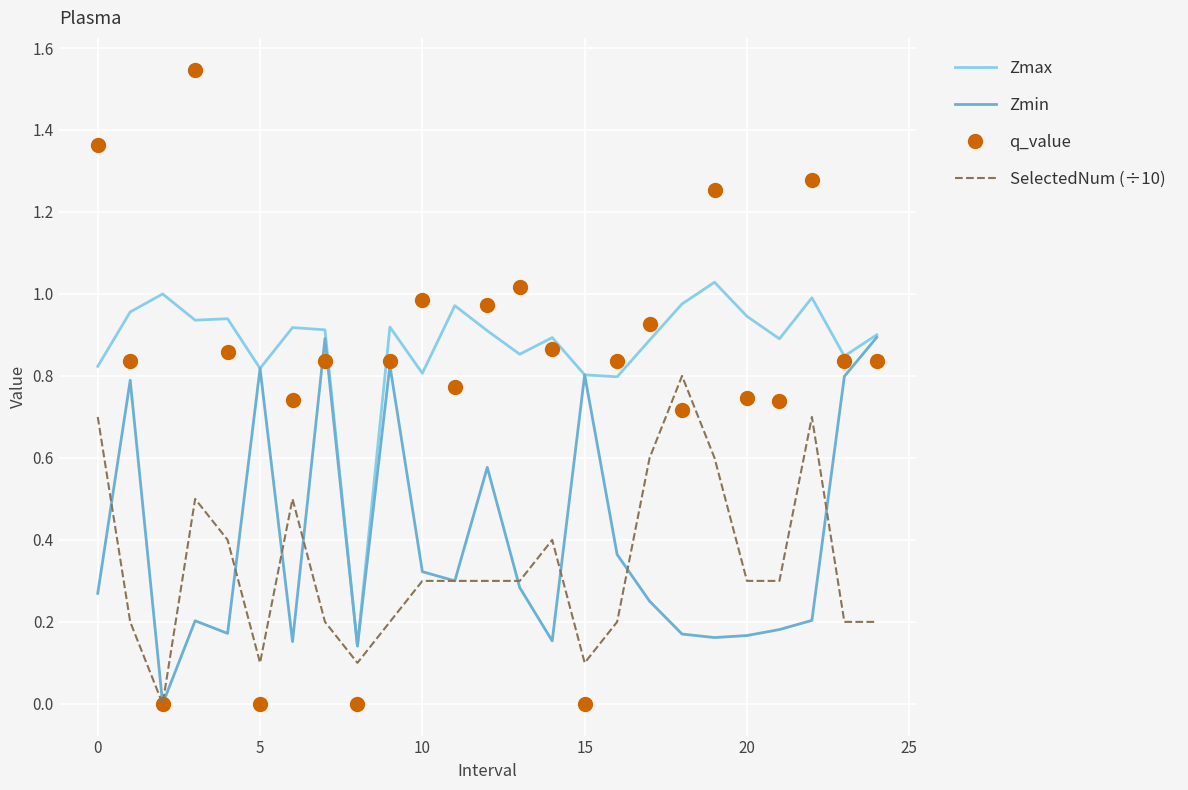

Which series has the largest total across all categories?

Zmax